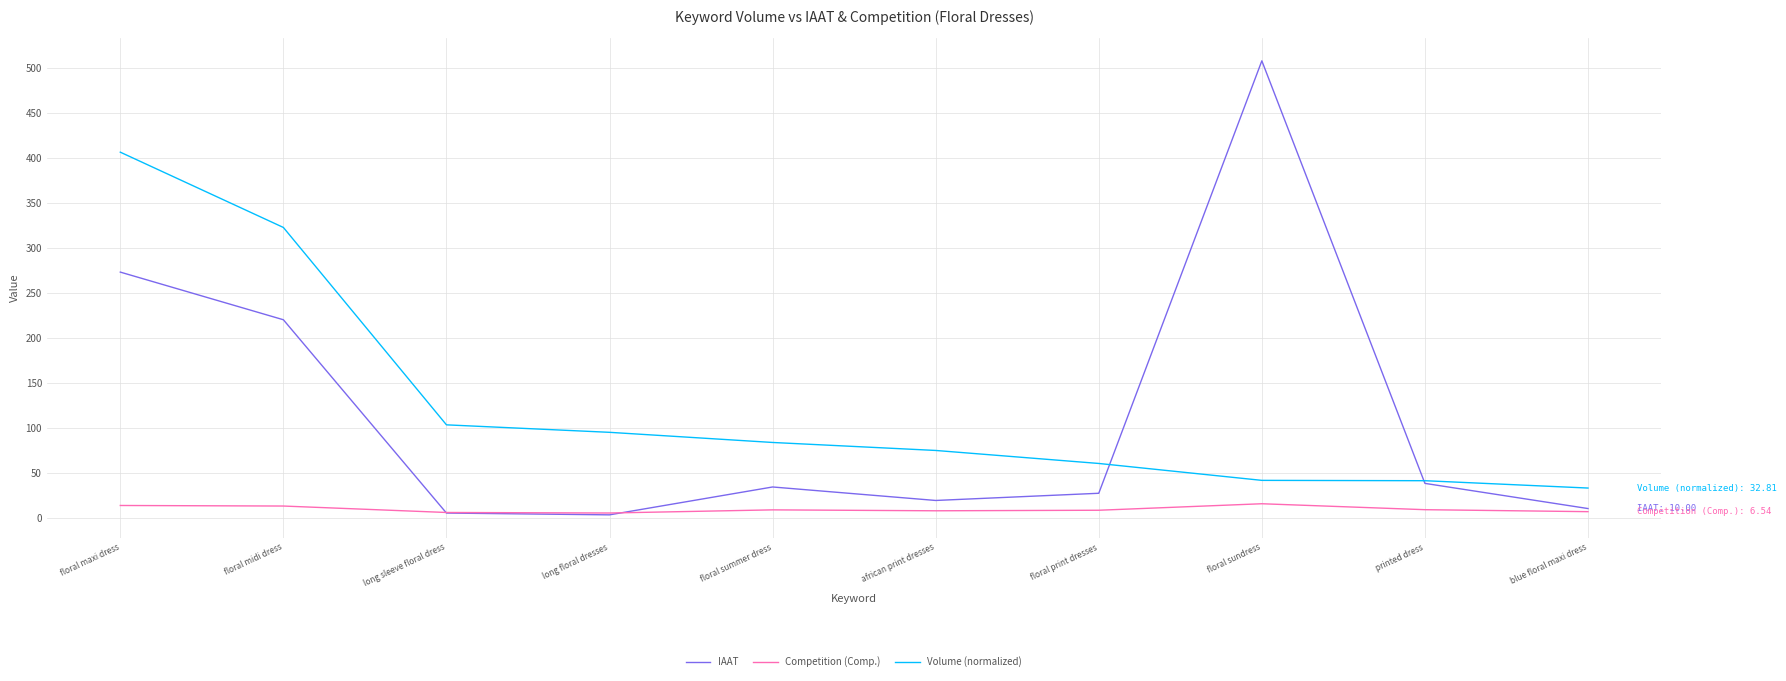

What is the total value across all series at long floral dresses?

102.8